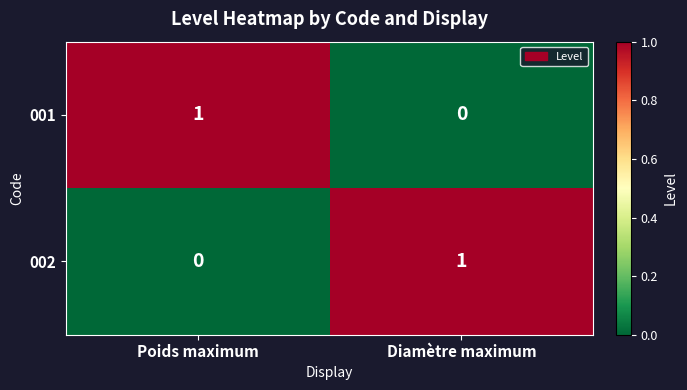

What is the greatest value displayed?

1